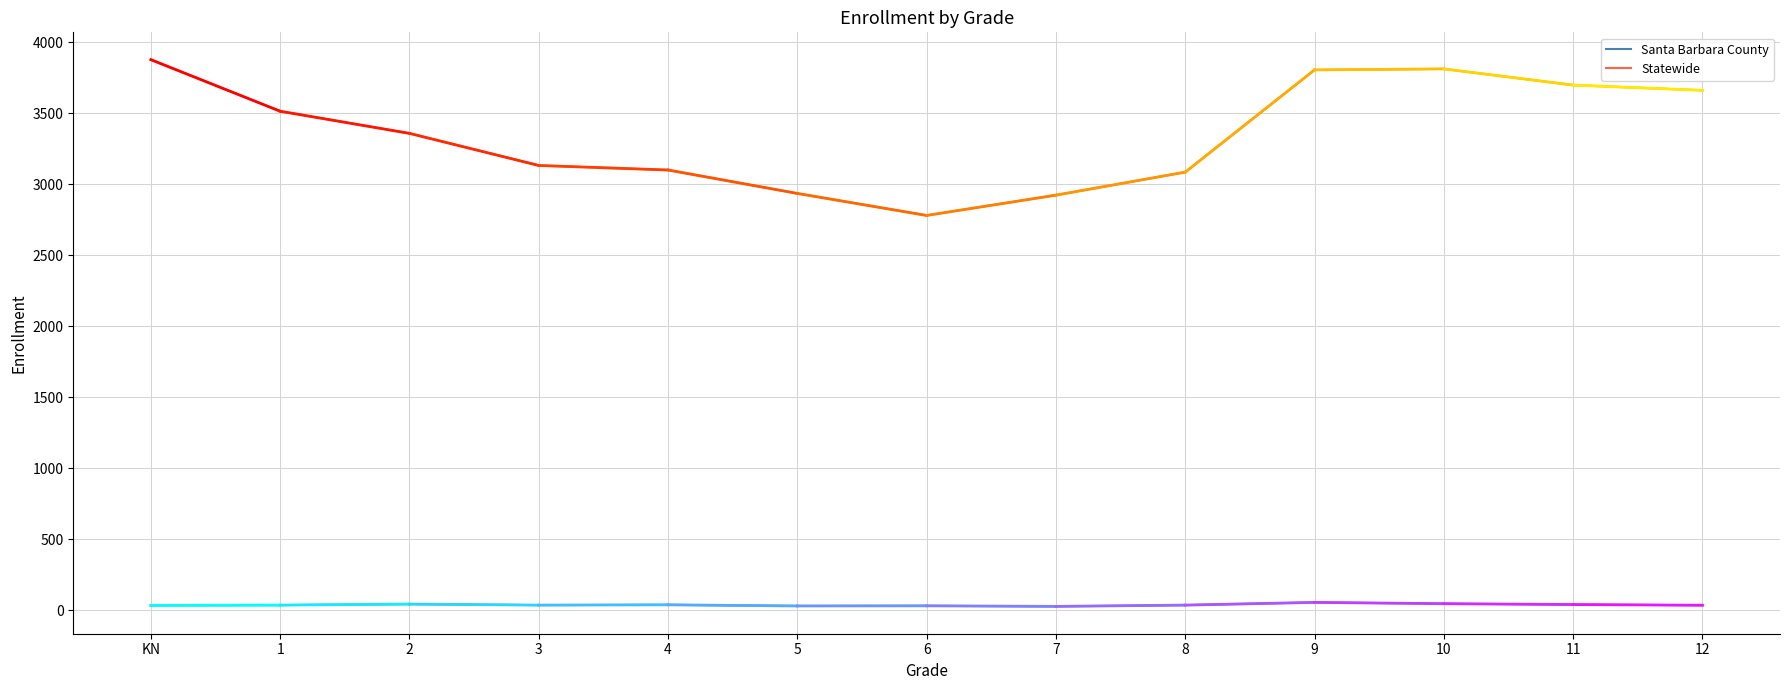

How many distinct data groups are displayed?

2